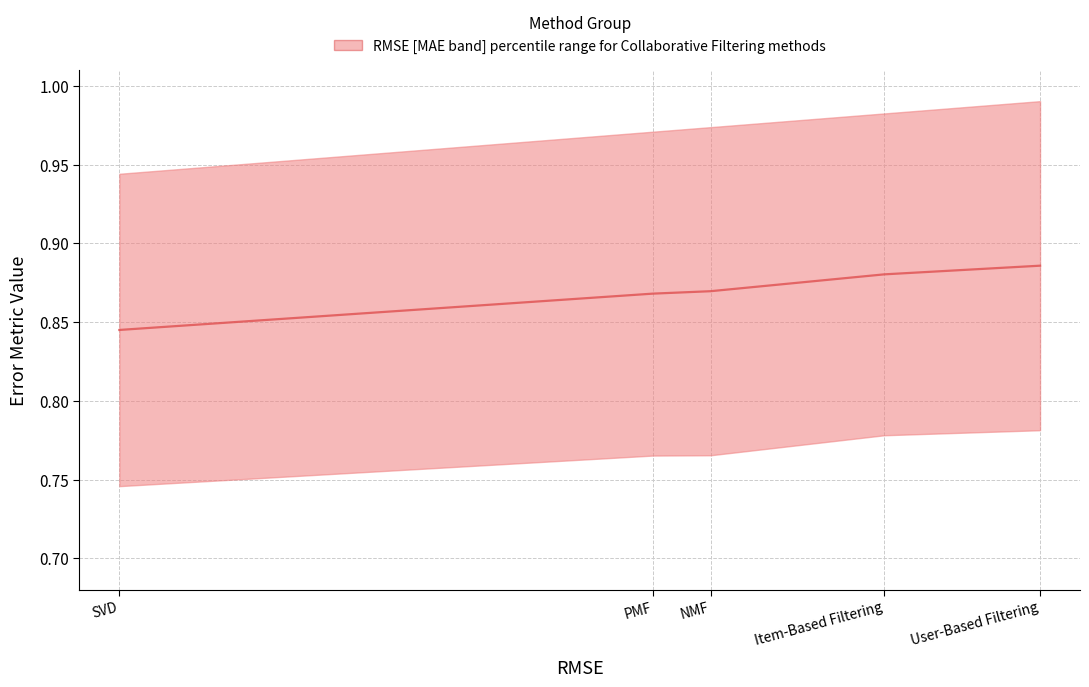

True or false: the data has more than 0 interior local peaks.

False